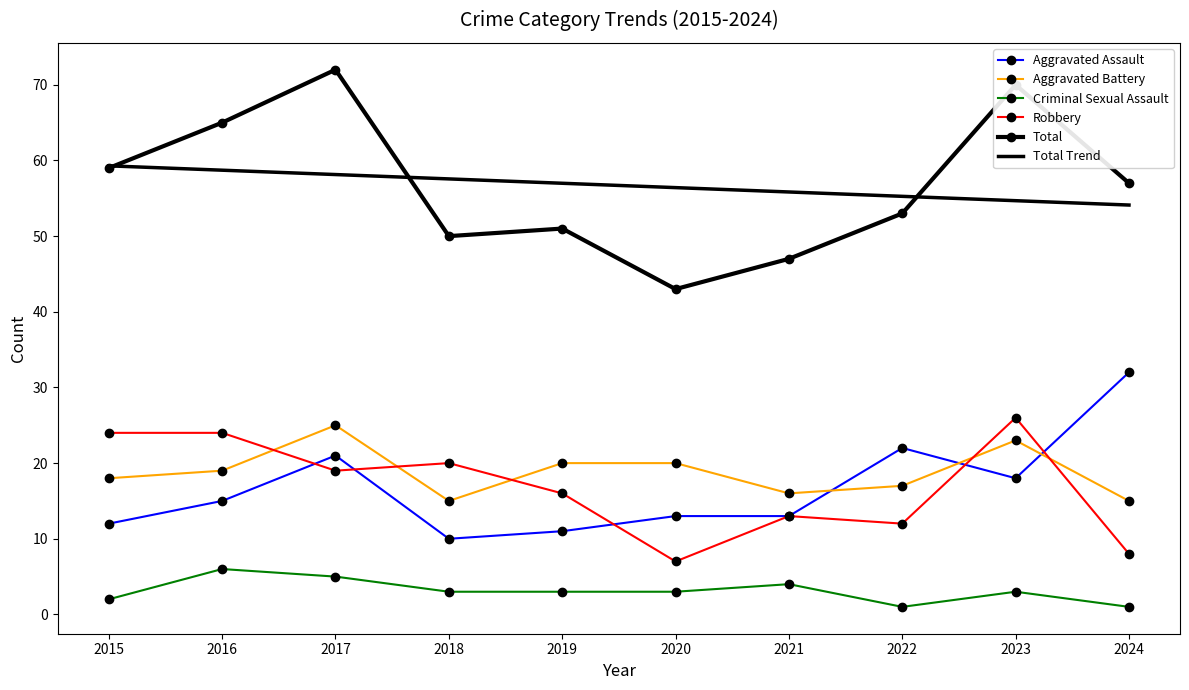

What is the difference between the highest and lowest values at 2023?

67.0